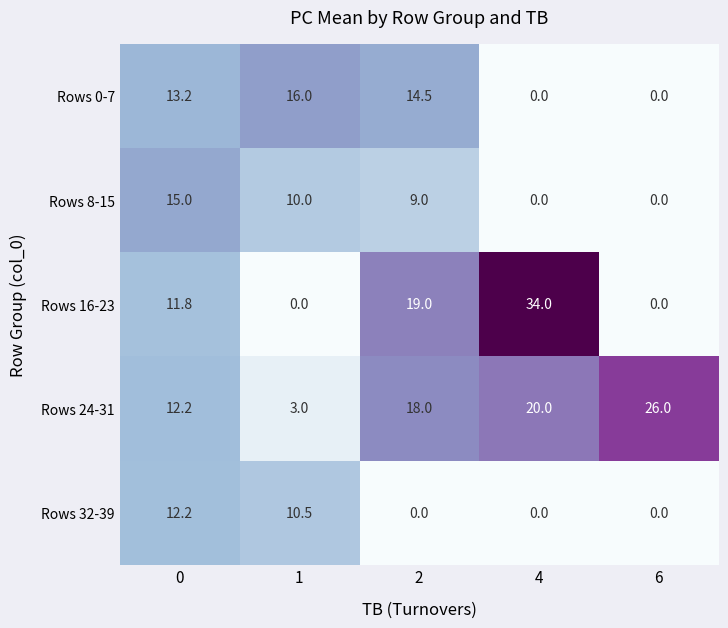

What is the average value of the Rows 0-7 series?

8.7